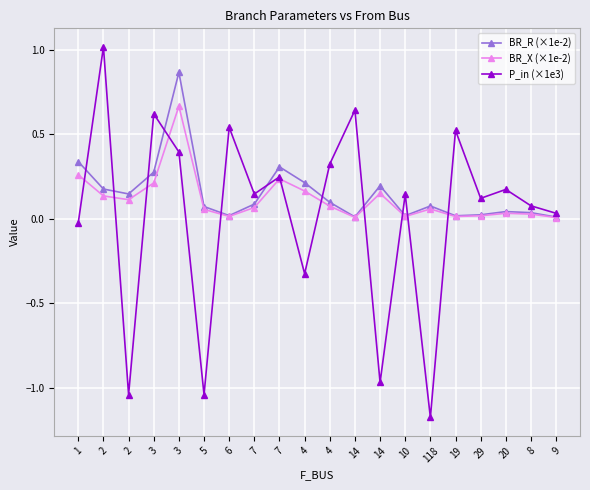

True or false: BR_R (×1e-2) has a value of 0.1 at 8.

False